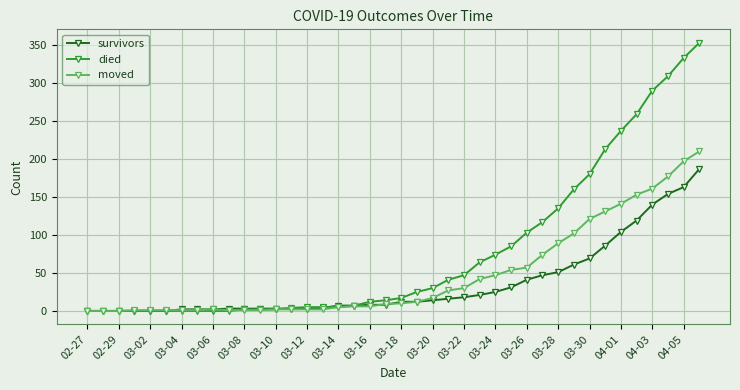

List the series in order of their peak value, highest first.

died, moved, survivors